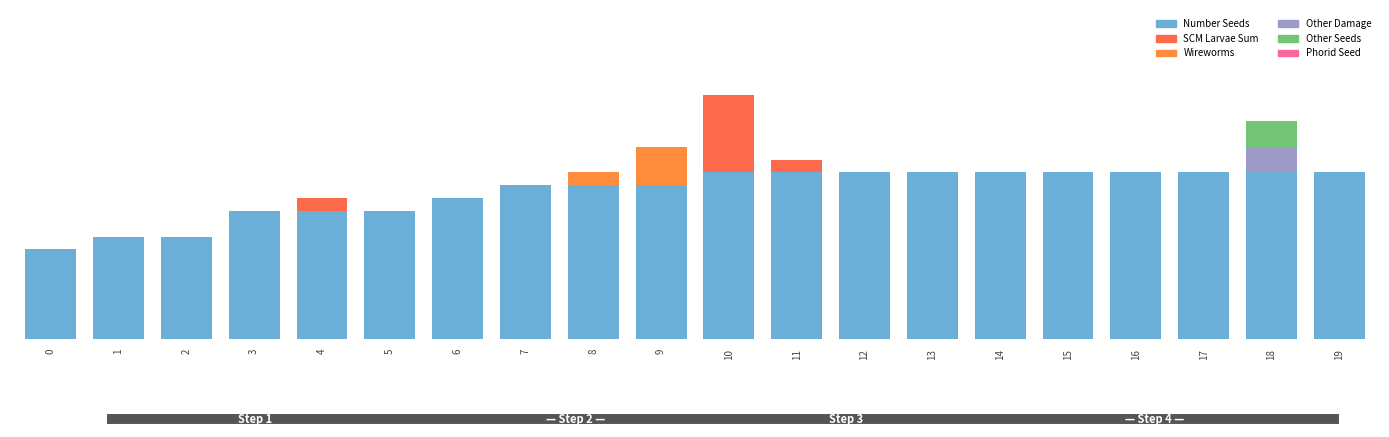

Are the bars horizontal?

No